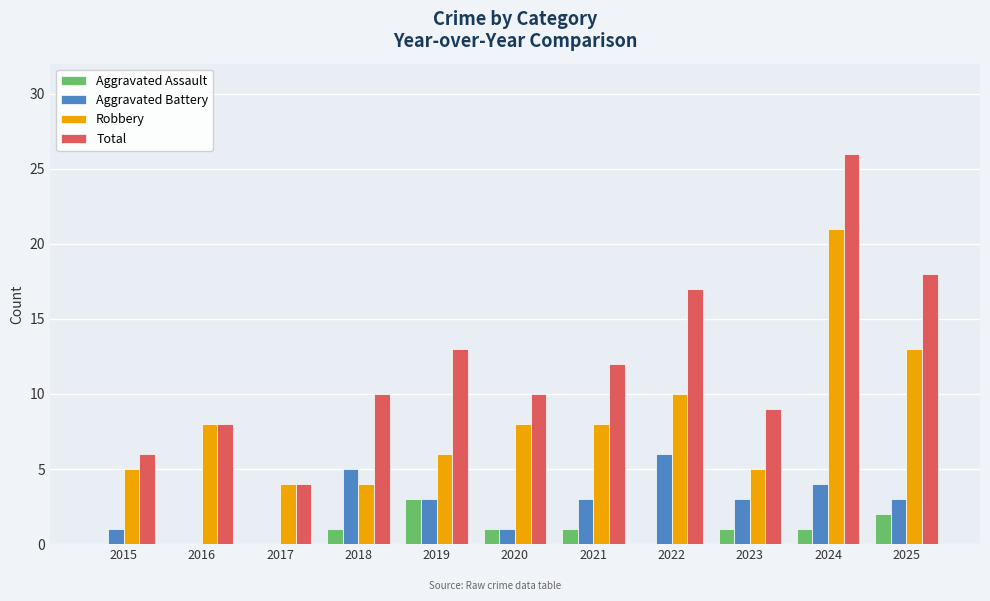

The value of Aggravated Battery at 2018 is 5. True or false?

True